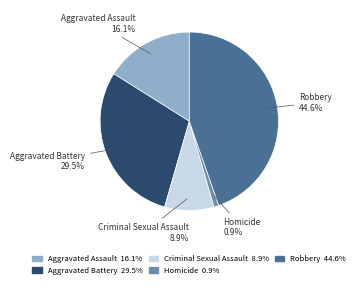

Rank the categories by value from lowest to highest.

Homicide, Criminal Sexual Assault, Aggravated Assault, Aggravated Battery, Robbery